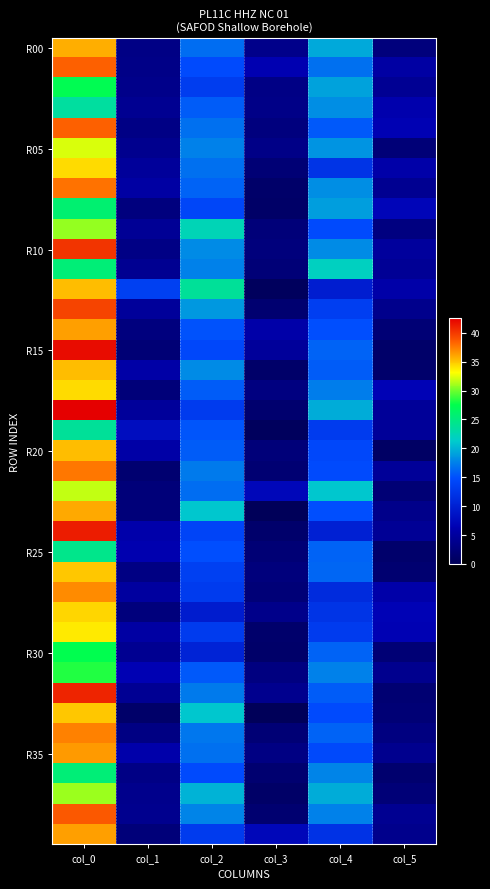

Count the number of data series in this chart.

40